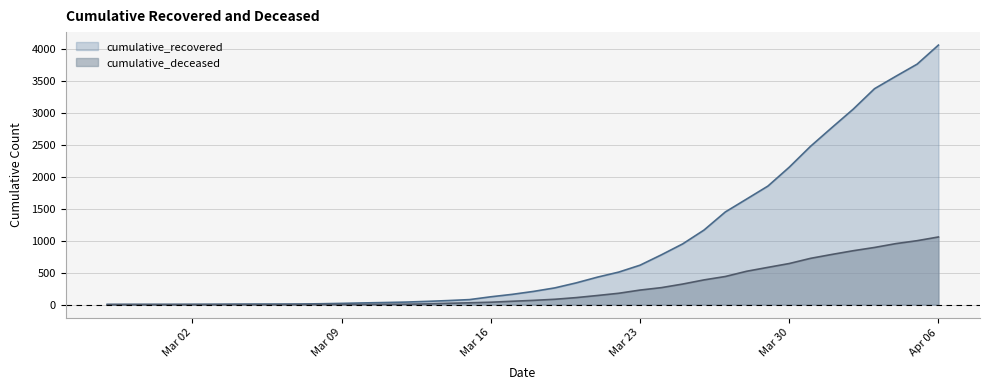

How many data points in cumulative_deceased are above 66?

19